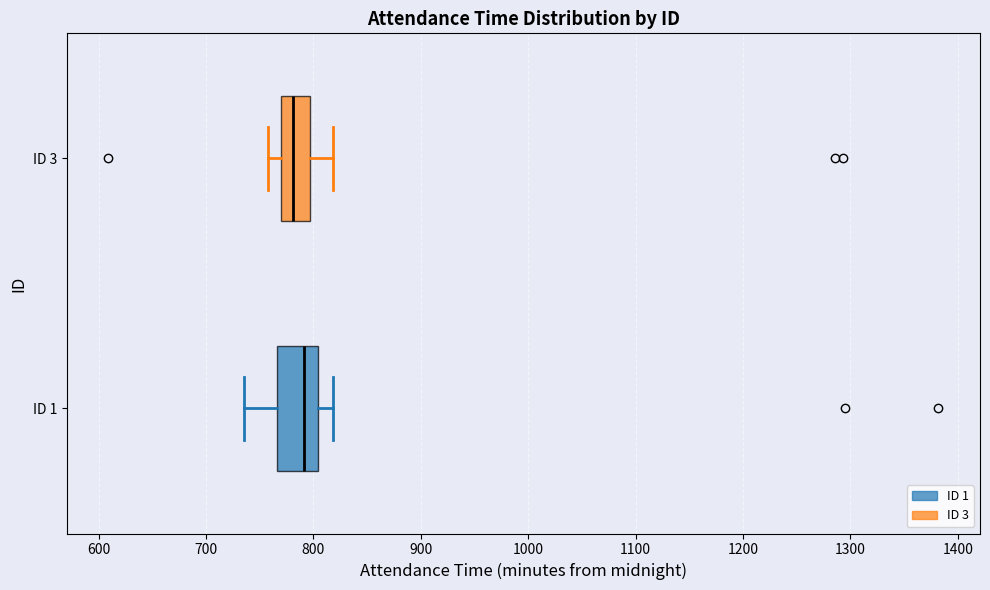

Reading bottom to top, transcribe this box plot: for each box, give where its median line is, the range the box spans, and where its two whiskers end, as read against the x-axis. The values are not printed on the chart, so give them approximately, as read against the axis.

ID 1: median 790, box 770 to 800, whiskers 740 to 820
ID 3: median 780, box 770 to 800, whiskers 760 to 820